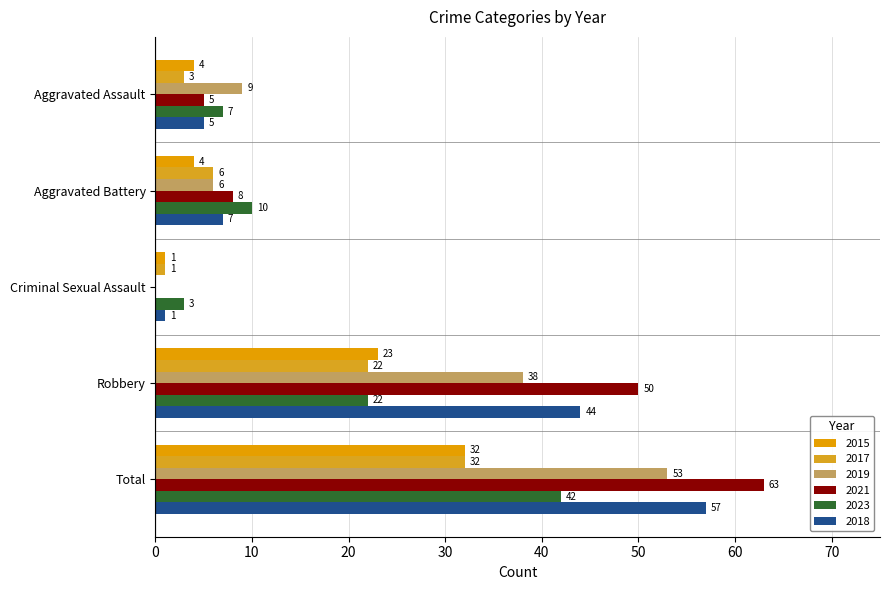

How many distinct data groups are displayed?

6